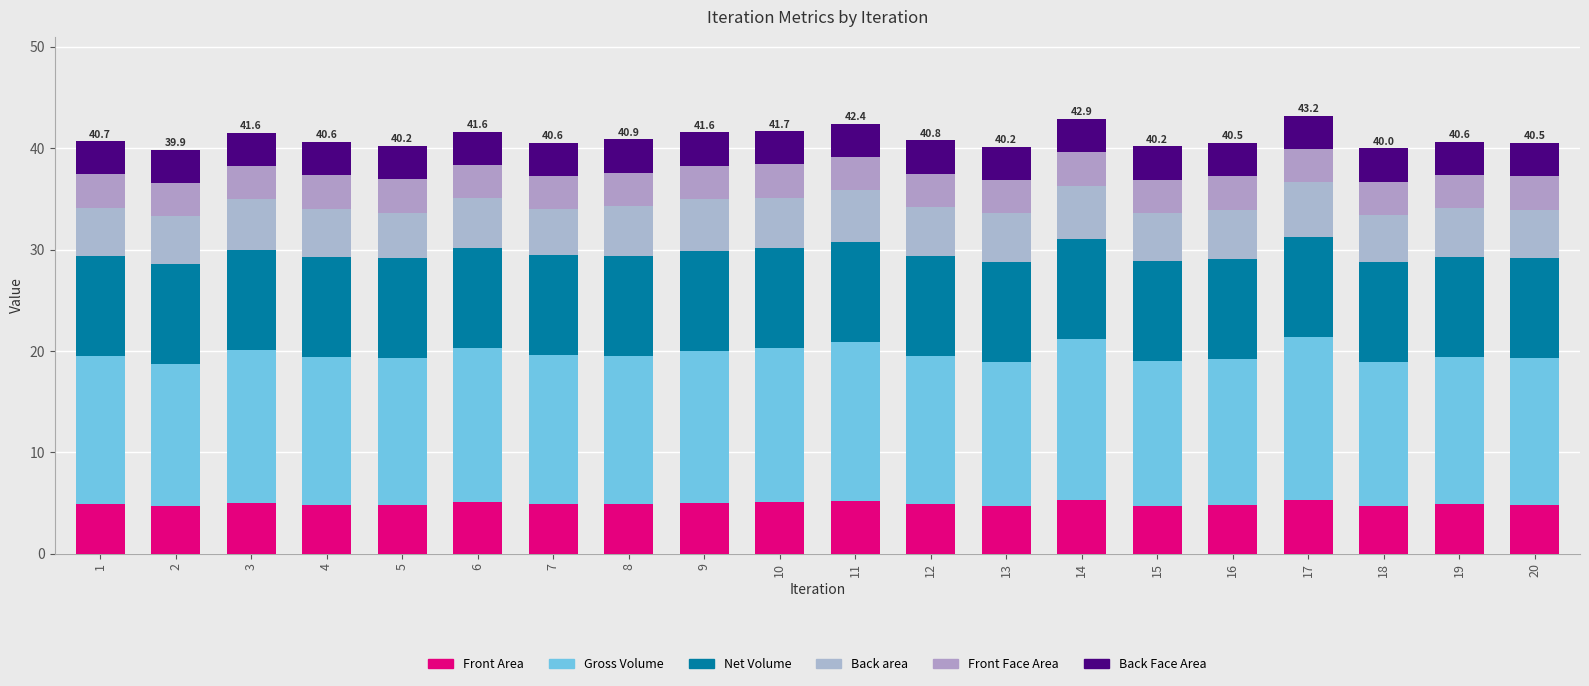

What are all the series names shown in the legend?

Front Area, Gross Volume, Net Volume, Back area, Front Face Area, Back Face Area